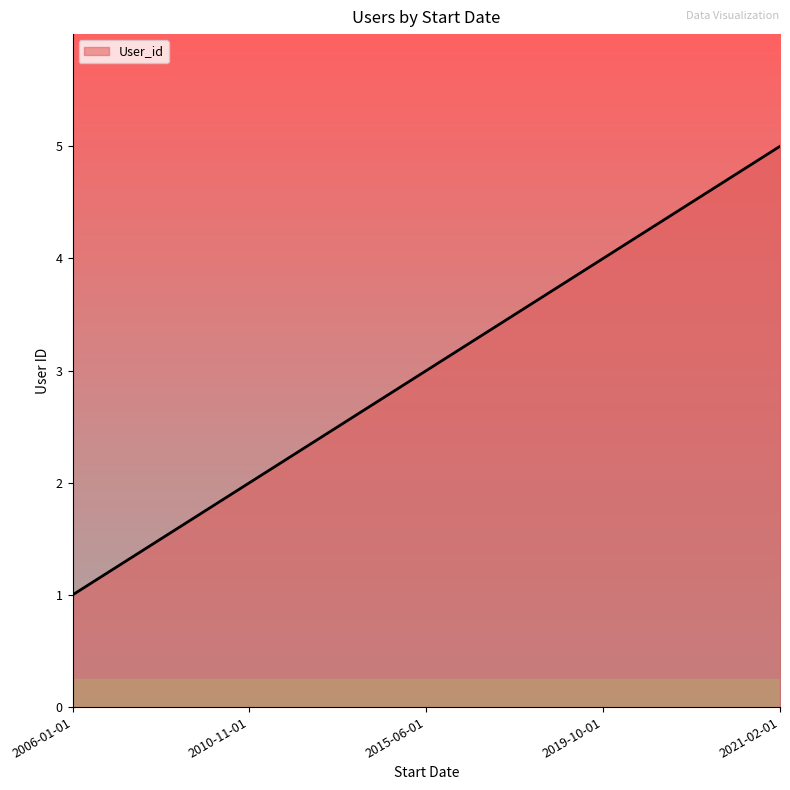

True or false: the data shows 3 at 2015-06-01.

True